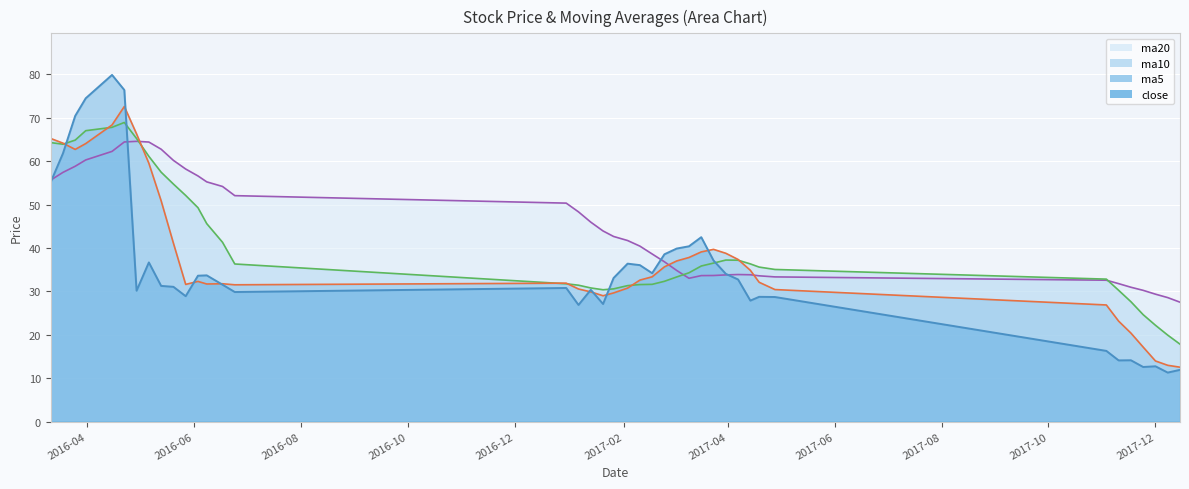

What is the average value of the ma20 series?

44.8